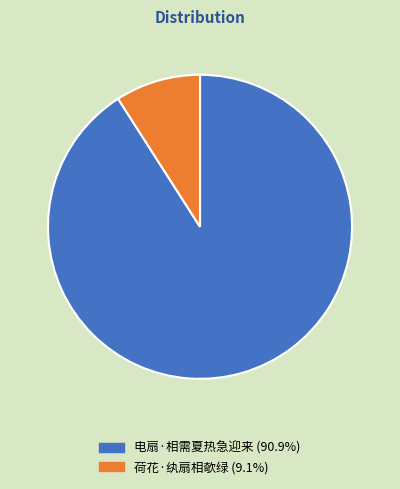

What is the smallest slice in the pie chart?

荷花·纨扇相欹绿